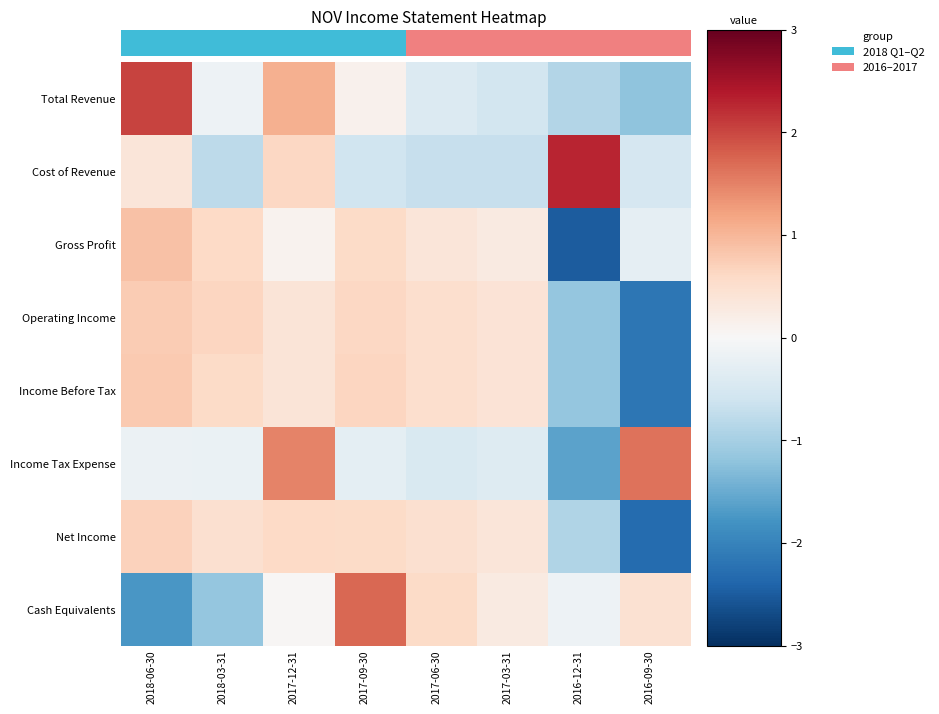

Which series has the largest total across all categories?

Total Revenue